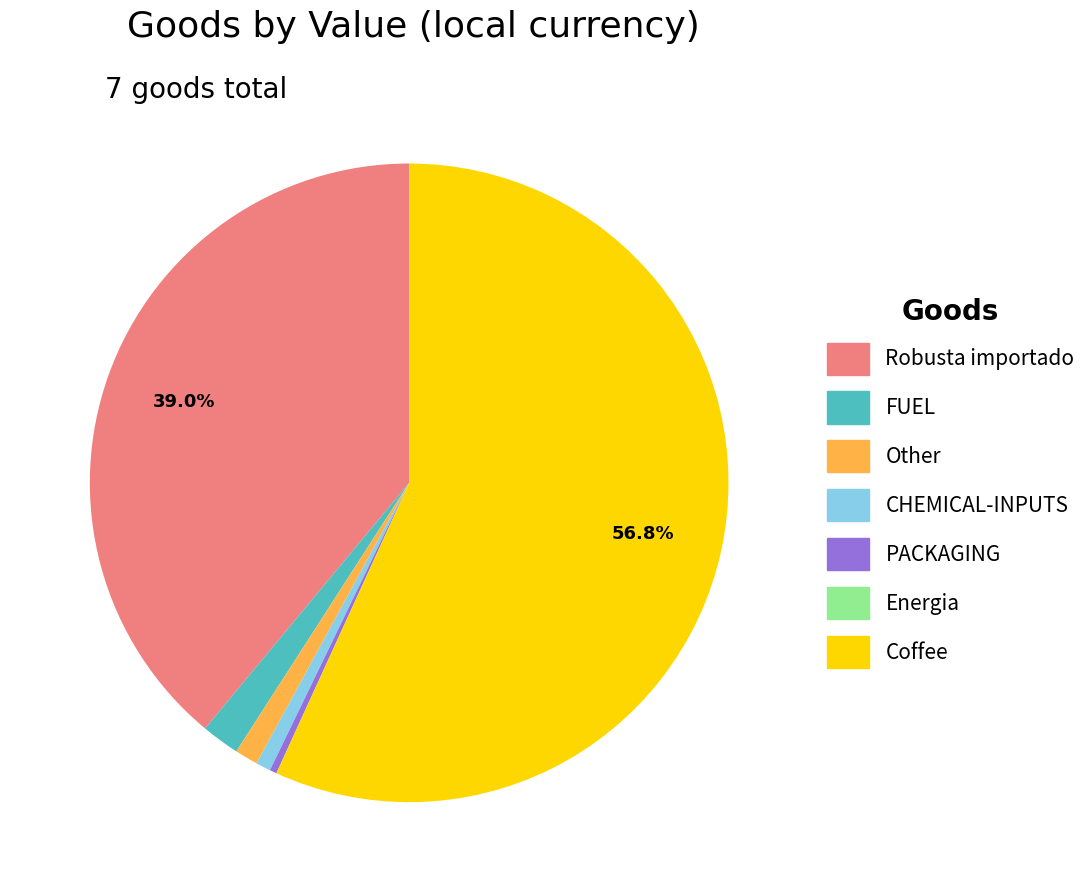

To the nearest percent, what is the average slice percentage?

14%